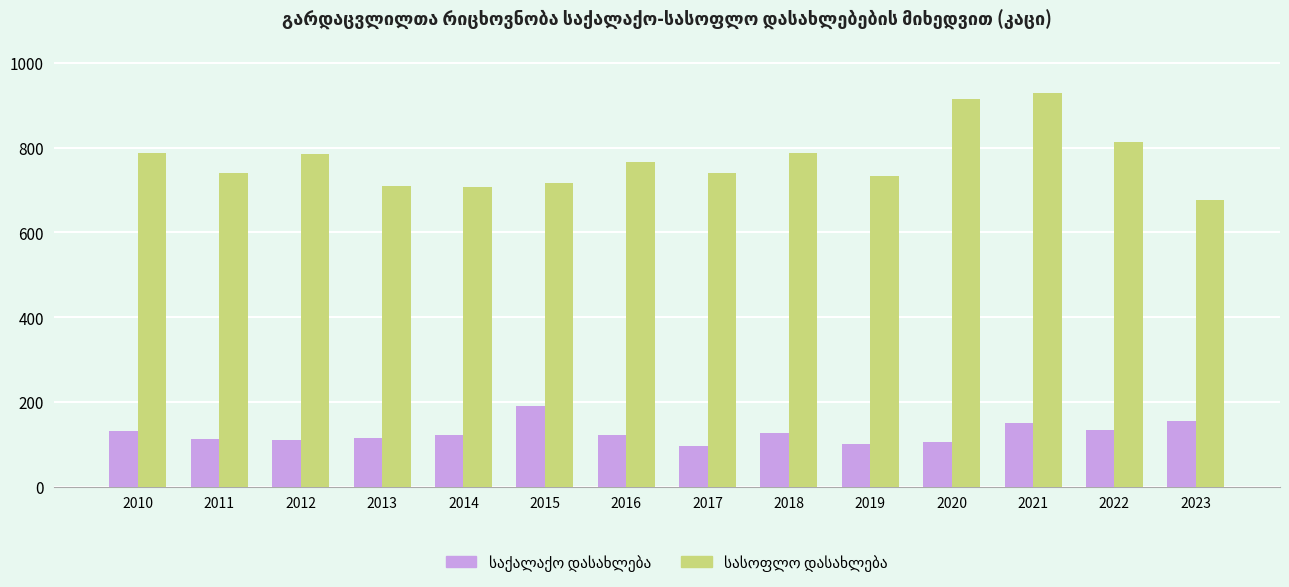

What is the difference between the highest and lowest values at 2017?

644